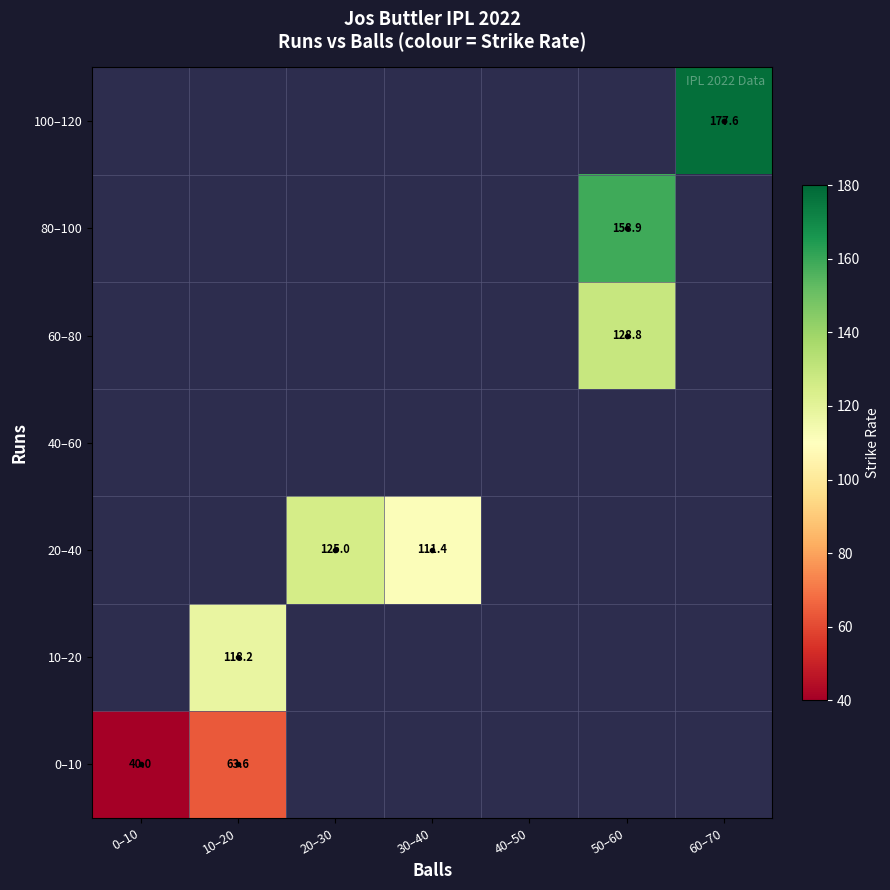

Which has a higher value, 40–50 or 60–70?

60–70